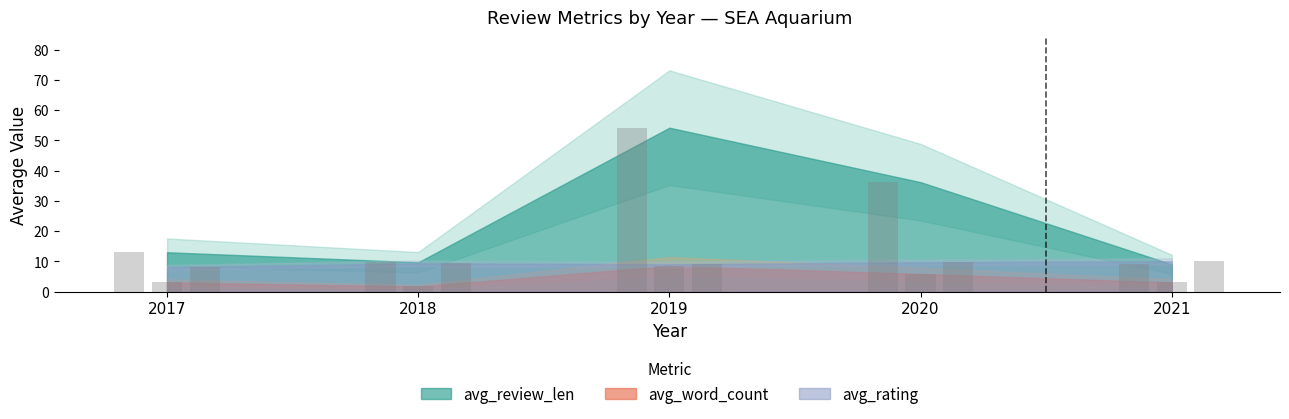

At which category is the sum across all series the highest?

2019